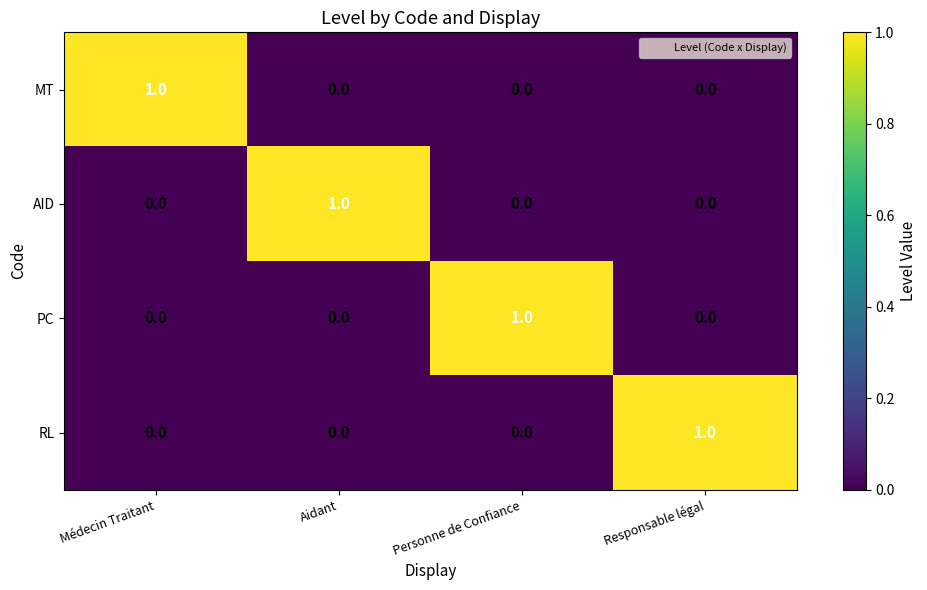

Reading left to right, list all the values displayed in this chart.

MT: Médecin Traitant=1	Aidant=0	Personne de Confiance=0	Responsable légal=0
AID: Médecin Traitant=0	Aidant=1	Personne de Confiance=0	Responsable légal=0
PC: Médecin Traitant=0	Aidant=0	Personne de Confiance=1	Responsable légal=0
RL: Médecin Traitant=0	Aidant=0	Personne de Confiance=0	Responsable légal=1